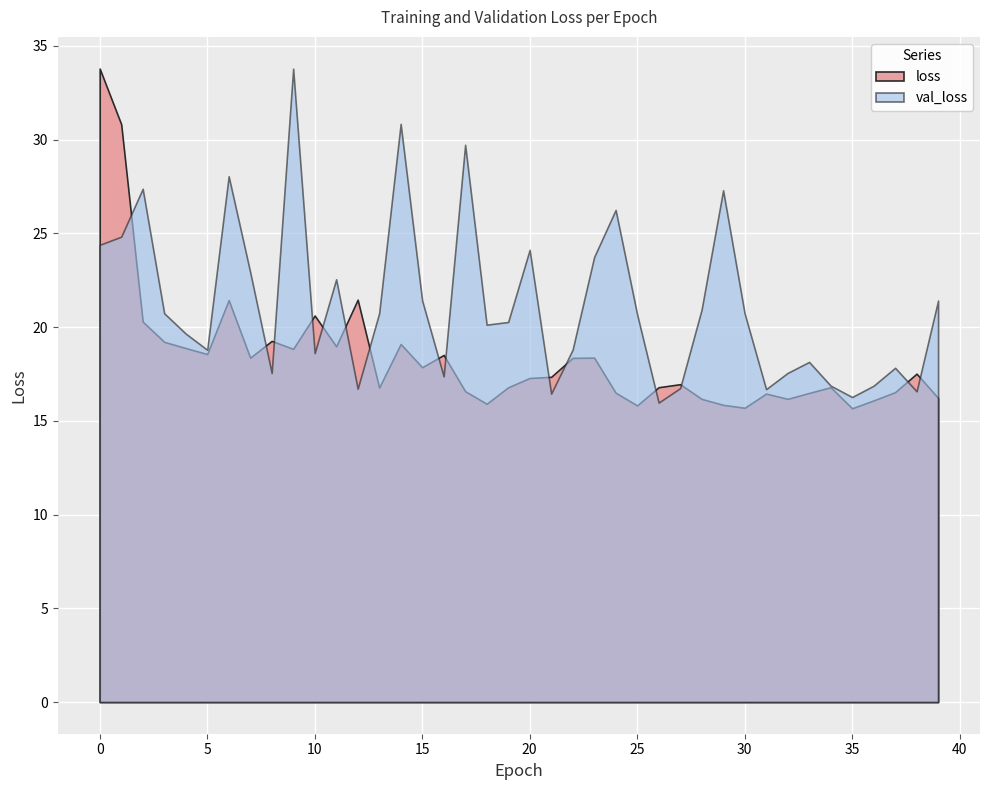

True or false: val_loss has more than 1 interior local peaks.

True